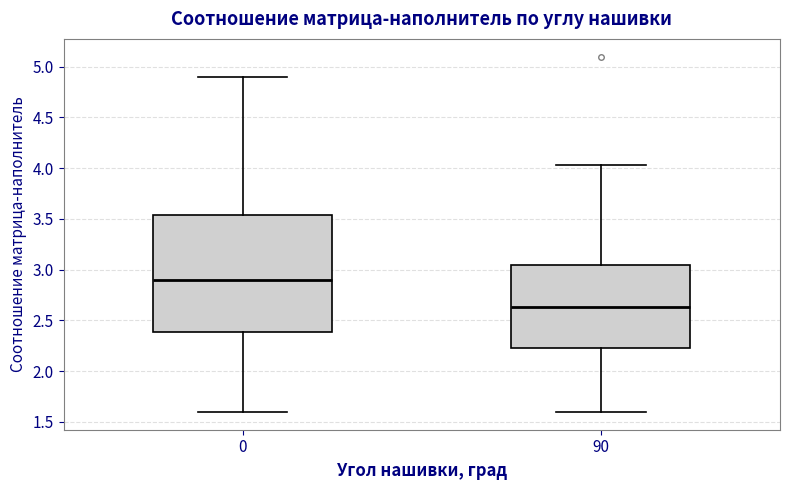

Reading left to right, read every box against the y-axis: the position of its median line, the range the box covers, and the ends of its whiskers. The values are not printed on the chart, so give them approximately, as read against the axis.

0: median 2.90, box 2.40 to 3.55, whiskers 1.60 to 4.90
90: median 2.65, box 2.20 to 3.05, whiskers 1.60 to 4.05